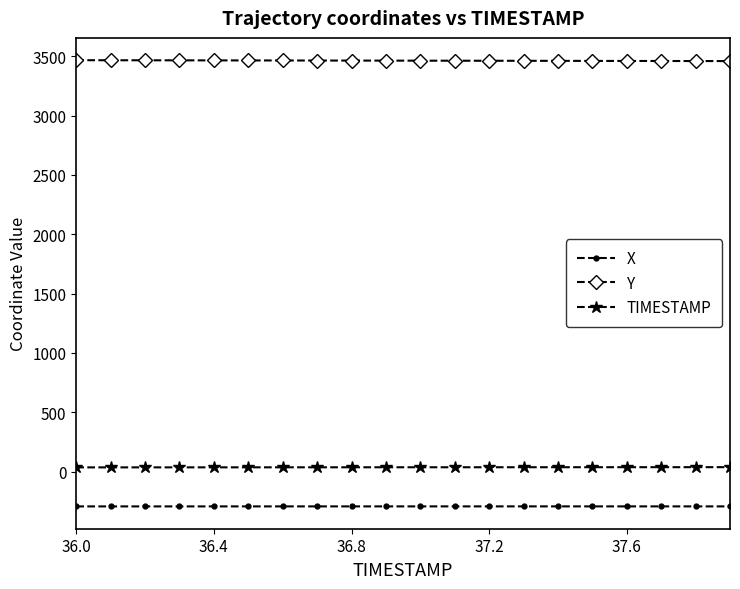

What is the average value of the Y series?

3462.2